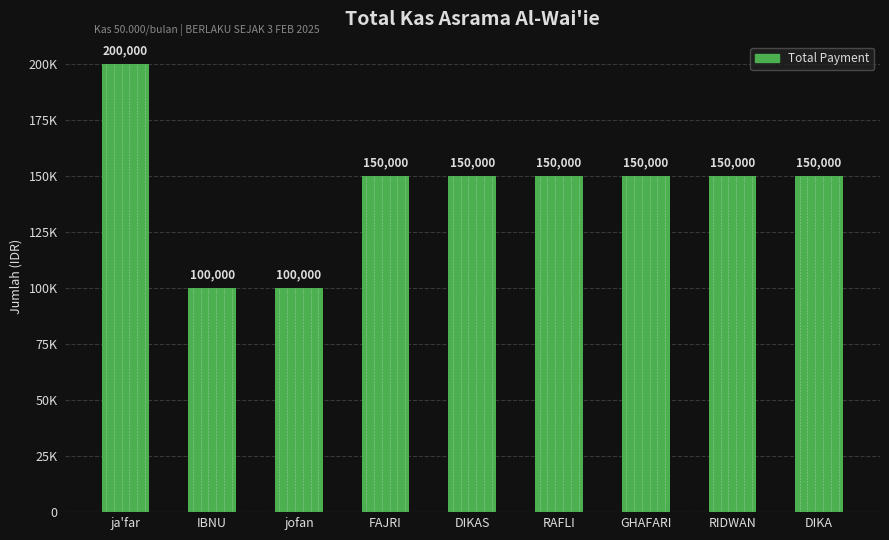

What is the average value?

144444